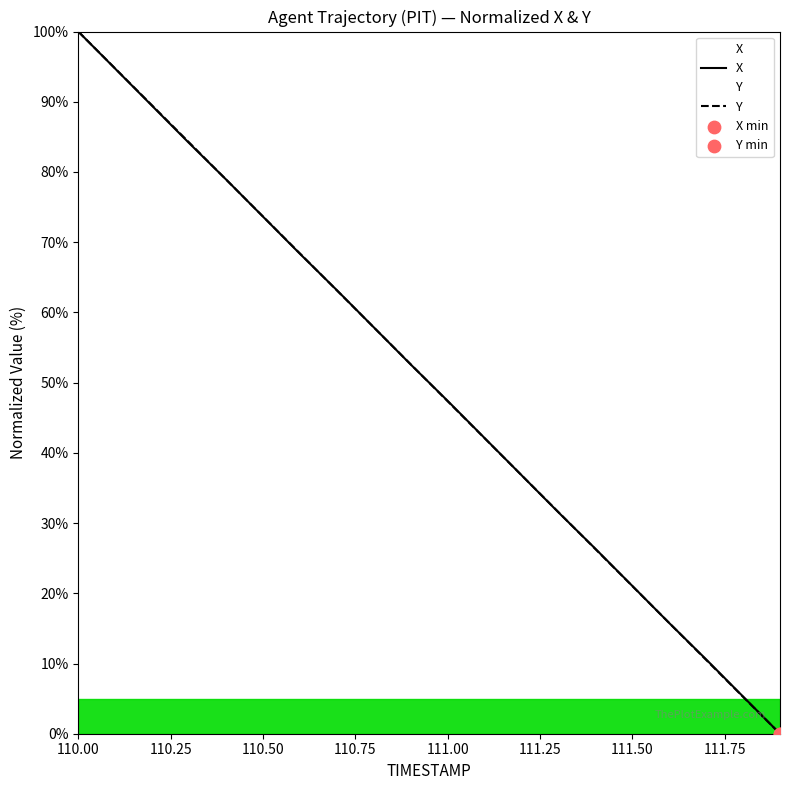

Which category has the highest value across all series?

110.00